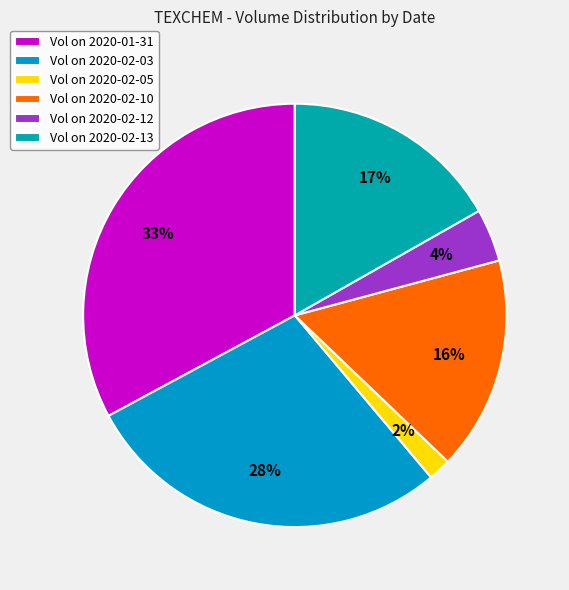

How many slices are in this pie chart?

6